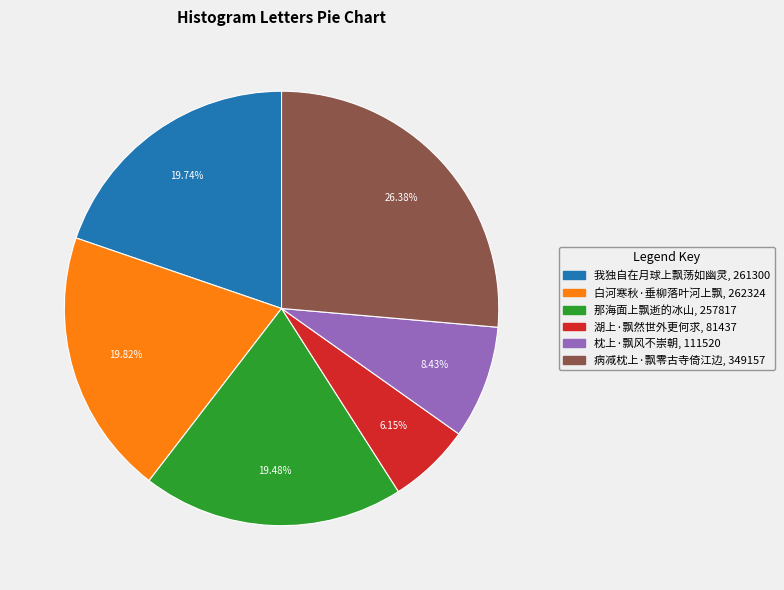

Do 枕上·飘风不崇朝 and 病减枕上·飘零古寺倚江边 together represent more than half of the pie?

No